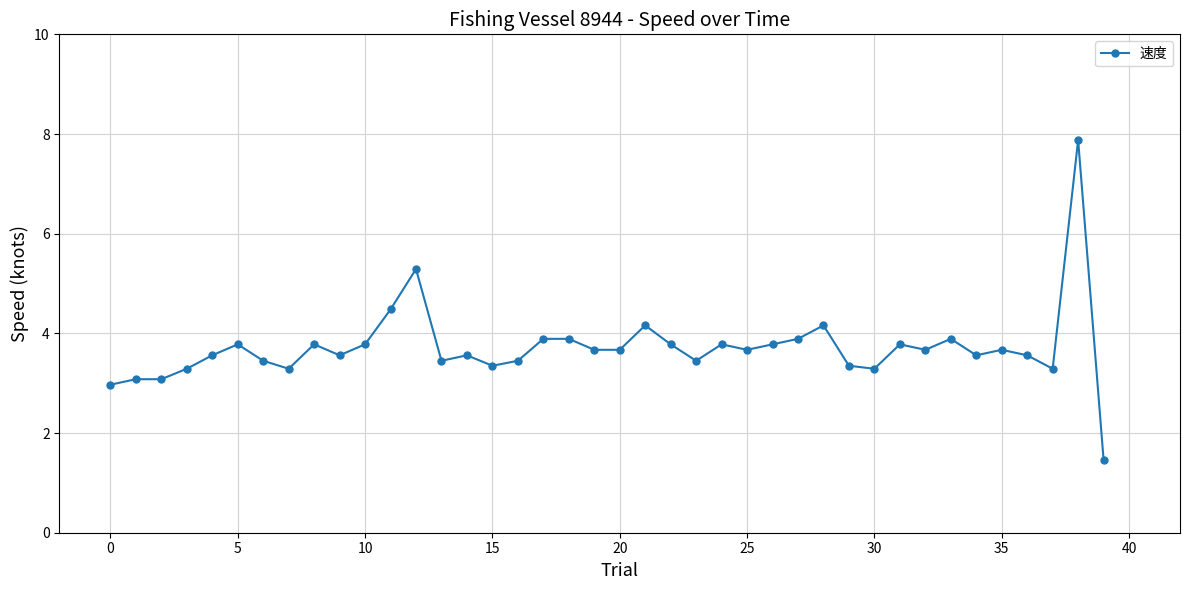

What is the sum of all values?

148.4